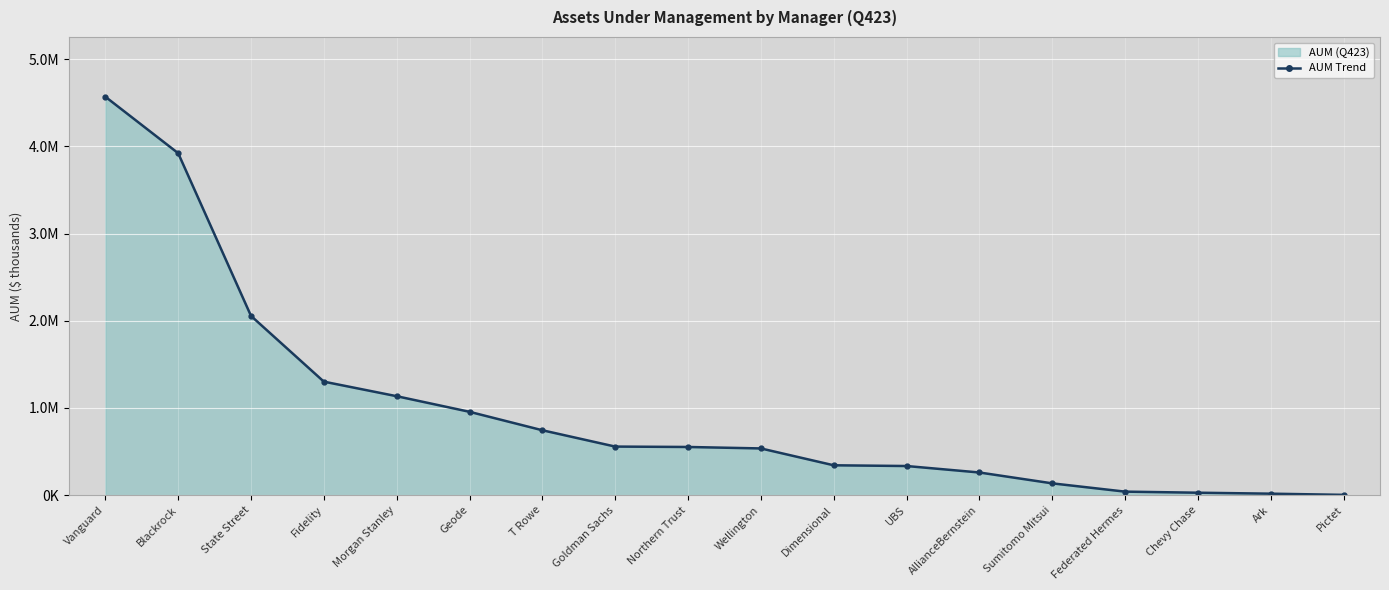

What is the difference between the values at Geode and UBS?

621776.2